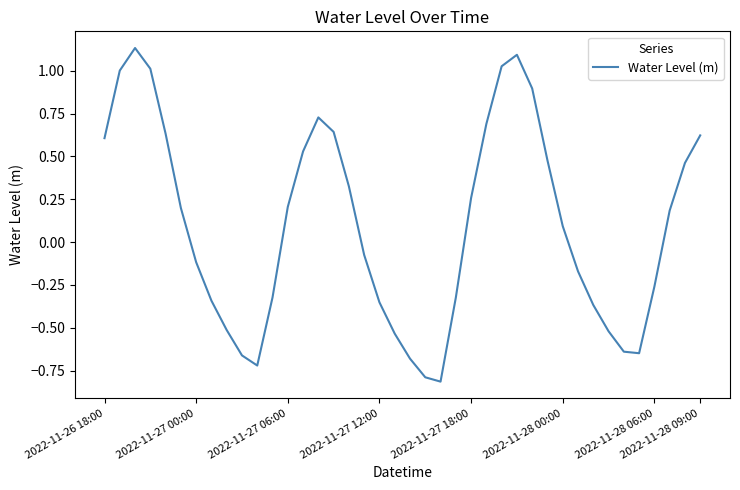

What is the smallest value displayed?

-0.8